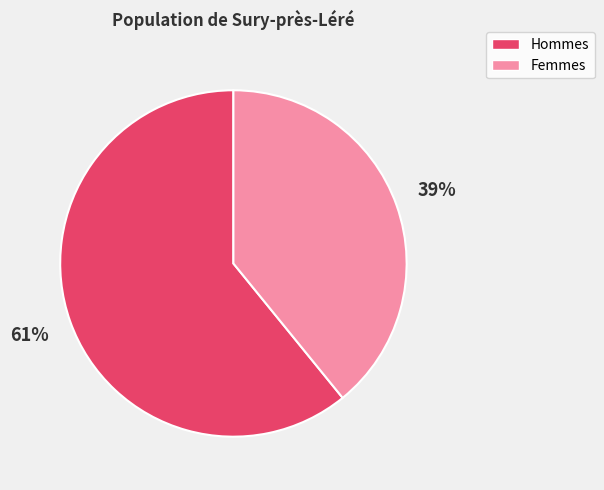

To the nearest percent, what is the difference between the largest and smallest slice percentages?

22%